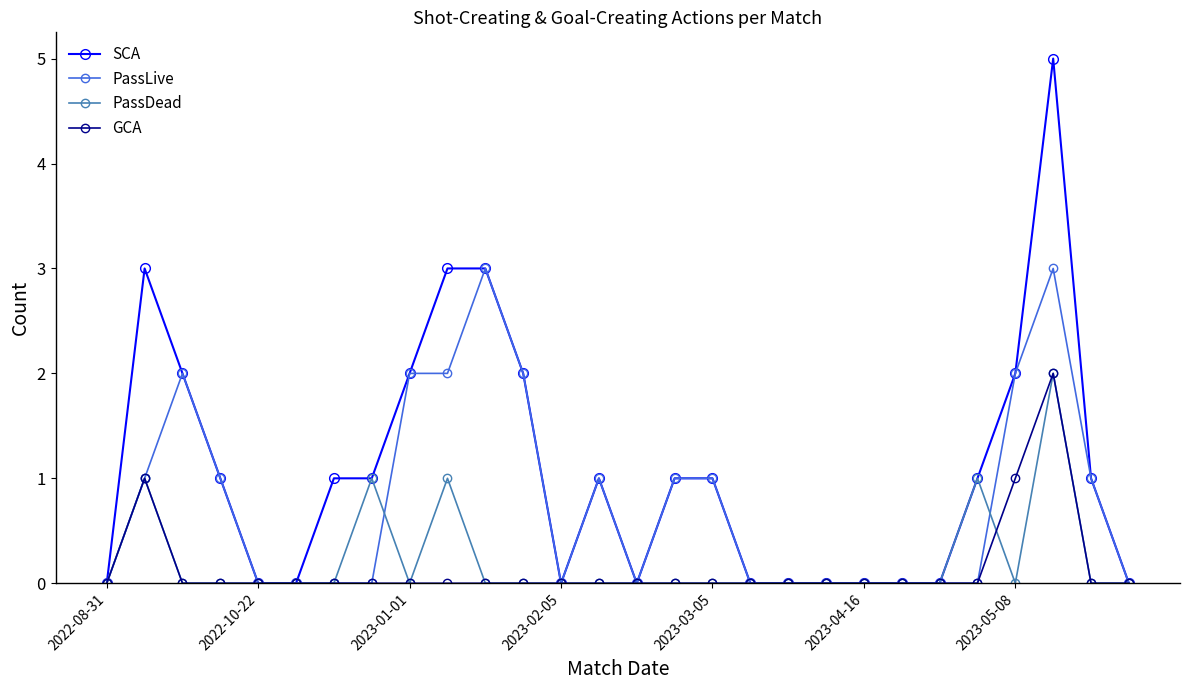

What is the value of the PassLive point at the 12th from the left?

2